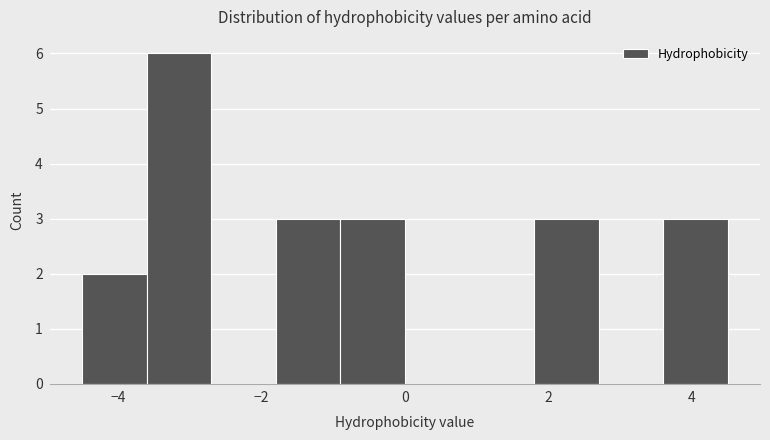

Reading left to right, transcribe this chart: for each bar, give the range it covers on the x-axis and its height. Neither the bar edges nor the heights are printed on the chart, so give them approximately, as read against the axes.

-4.5 to -3.6: 2
-3.6 to -2.7: 6
-2.7 to -1.8: 0
-1.8 to -0.9: 3
-0.9 to 0.0: 3
0.0 to 0.9: 0
0.9 to 1.8: 0
1.8 to 2.7: 3
2.7 to 3.6: 0
3.6 to 4.5: 3